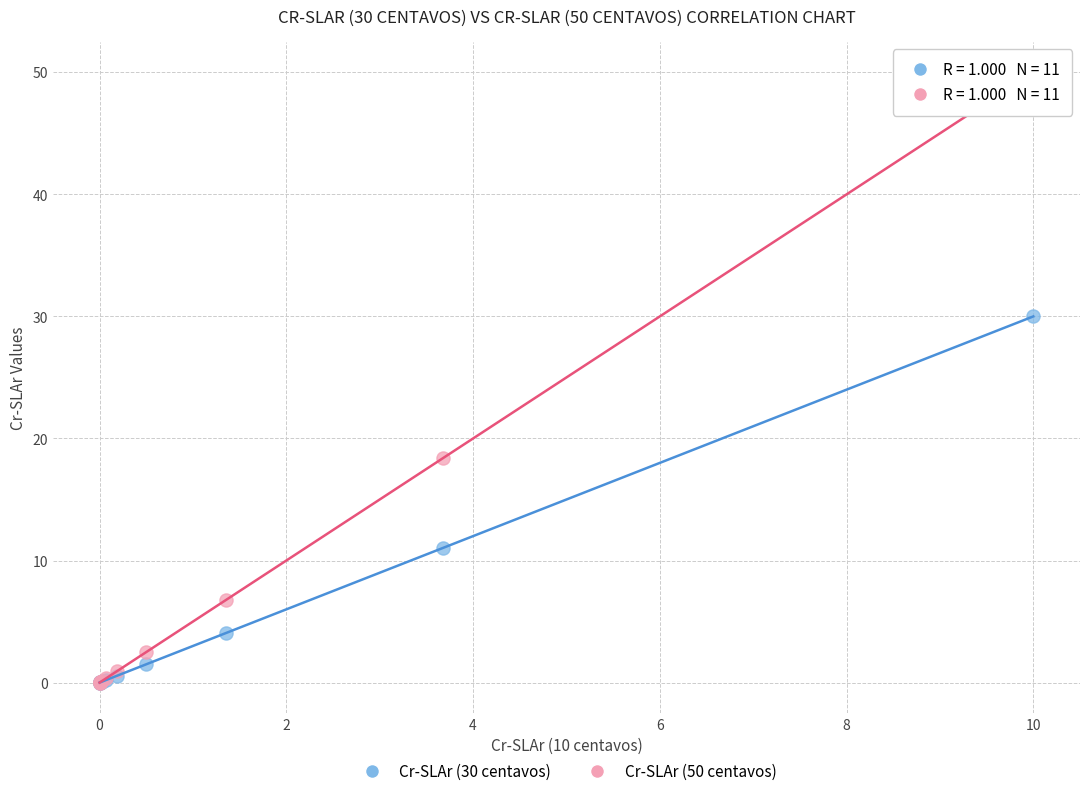

Which series has the widest spread of Y values?

Cr-SLAr (50 centavos)